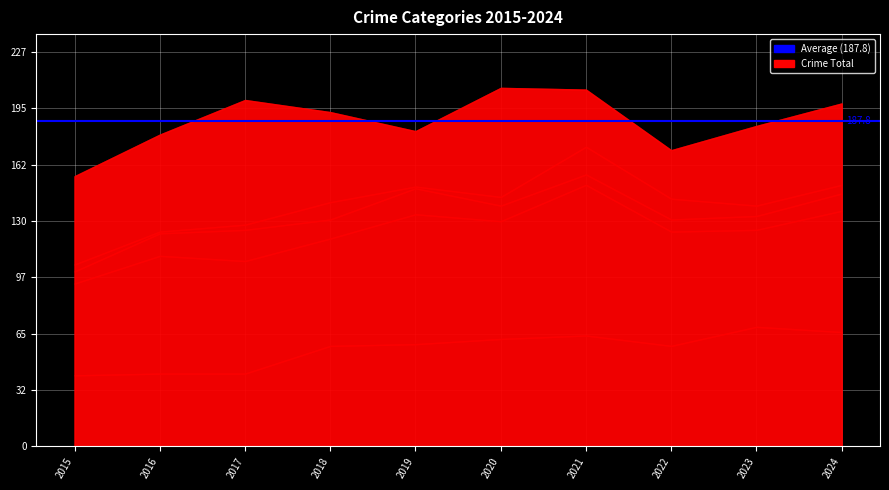

Reading left to right, extract all data points from this chart.

Aggravated Assault: 2015=41	2016=42	2017=42	2018=58	2019=59	2020=62	2021=64	2022=58	2023=69	2024=66
Aggravated Battery: 2015=53	2016=68	2017=65	2018=62	2019=75	2020=68	2021=87	2022=66	2023=56	2024=70
Criminal Sexual Assault: 2015=7	2016=13	2017=18	2018=11	2019=15	2020=9	2021=6	2022=7	2023=8	2024=10
Homicide: 2015=4	2016=1	2017=3	2018=10	2019=1	2020=5	2021=16	2022=12	2023=6	2024=5
Robbery: 2015=51	2016=56	2017=72	2018=52	2019=32	2020=63	2021=33	2022=28	2023=46	2024=47